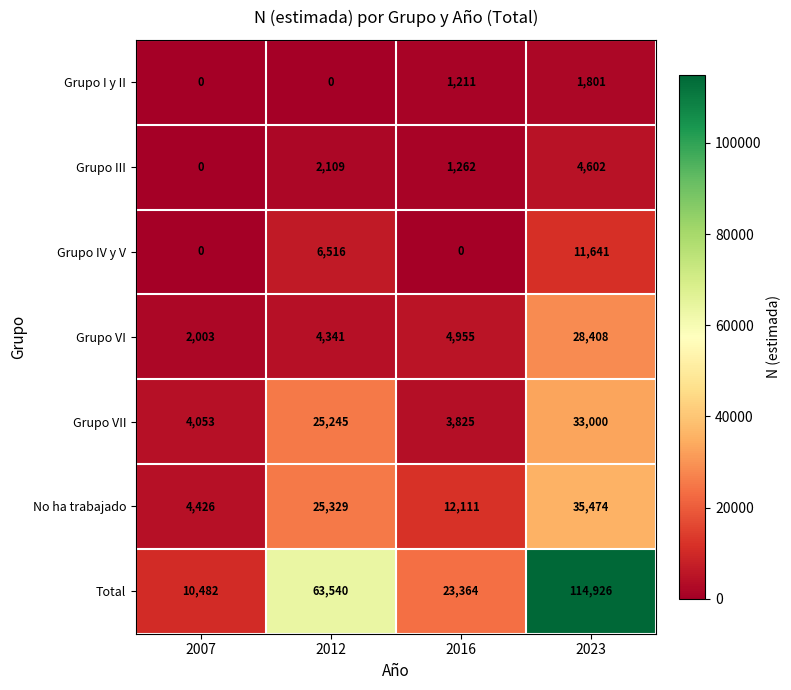

What is the lowest value of the Grupo VII series?

3825